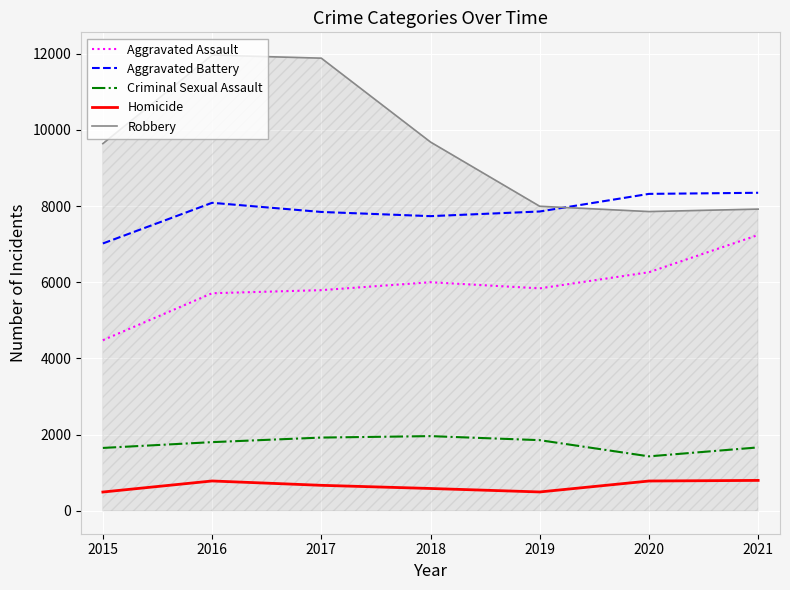

What is the highest value of the Homicide series?

801